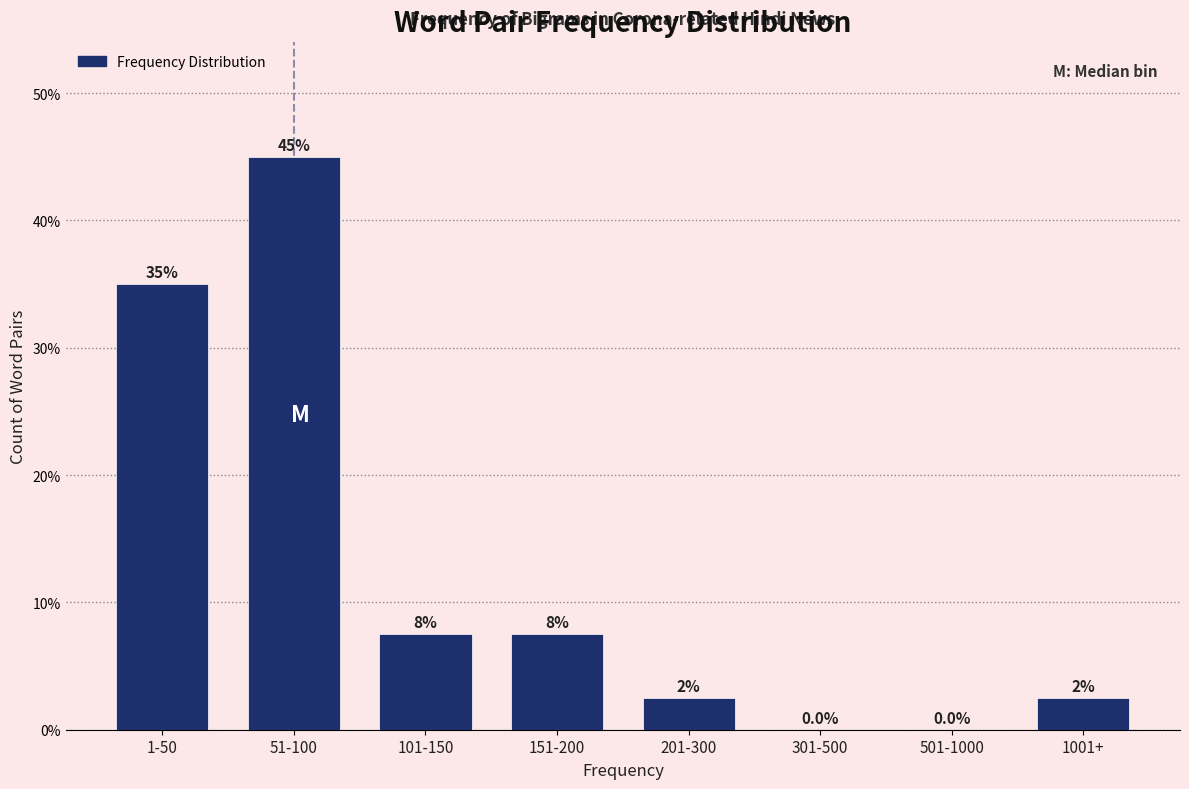

Reading right to left, extract all data points from this chart.

1001+=2.5	501-1000=0.0	301-500=0.0	201-300=2.5	151-200=7.5	101-150=7.5	51-100=45.0	1-50=35.0